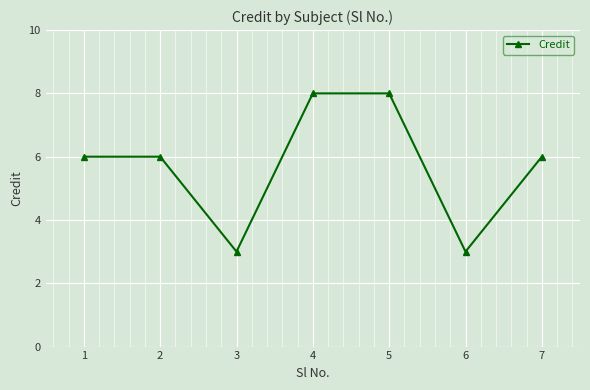

What is the ratio of the value at 2 to the value at 6?

2.0